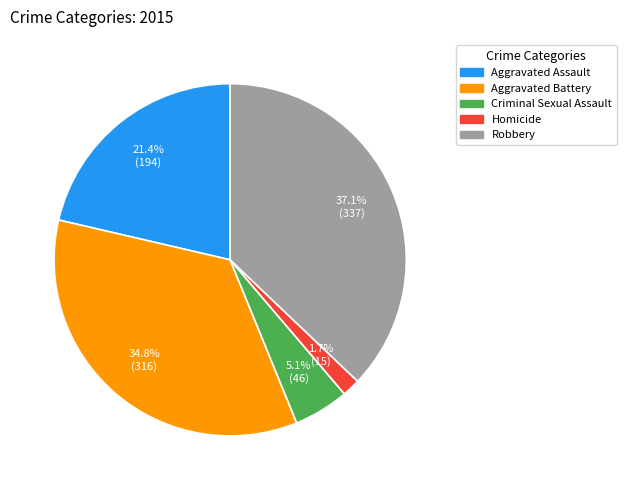

To the nearest percent, what is the combined percentage of Aggravated Assault and Robbery?

58%